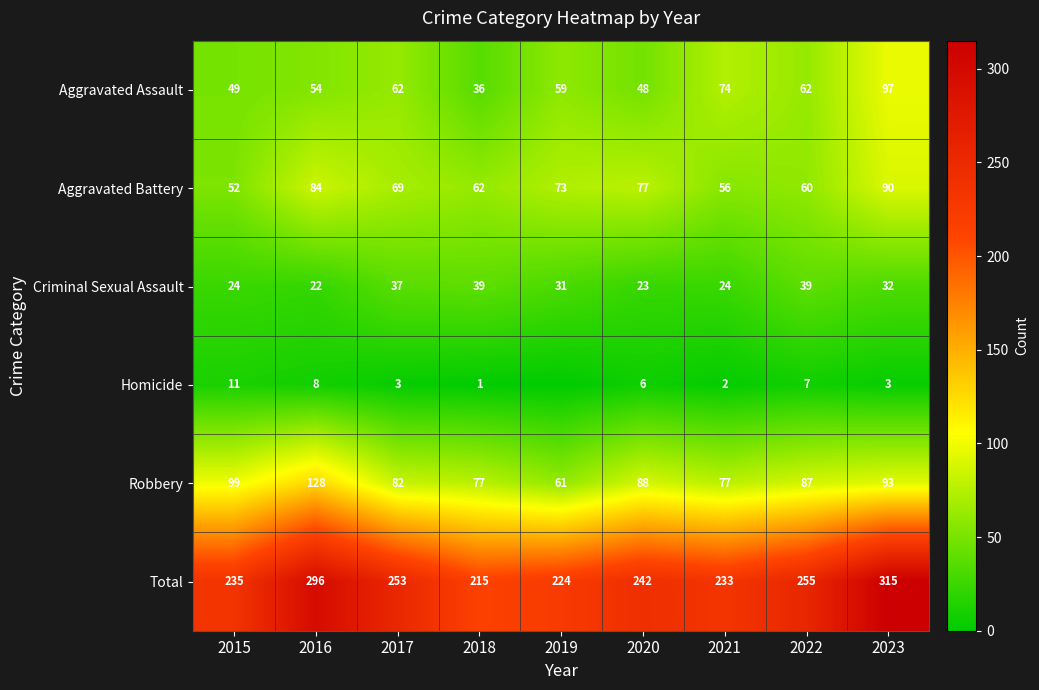

How many distinct data groups are displayed?

6